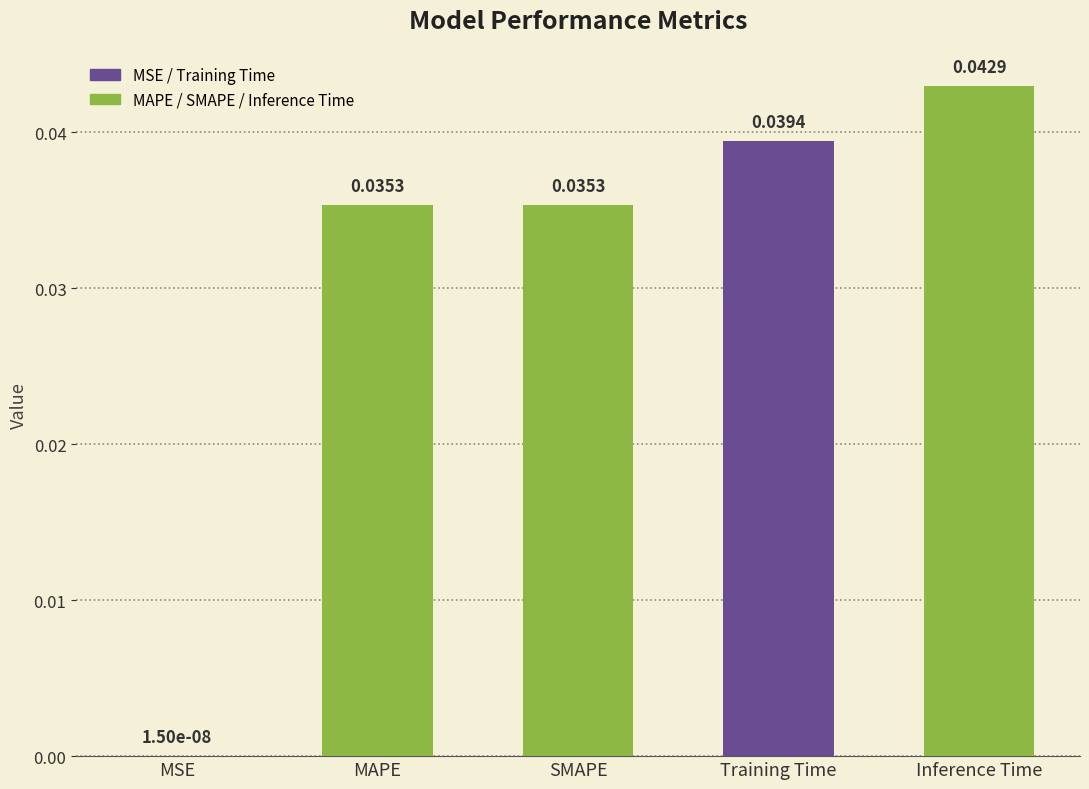

Which category has the highest value across all series?

Inference Time